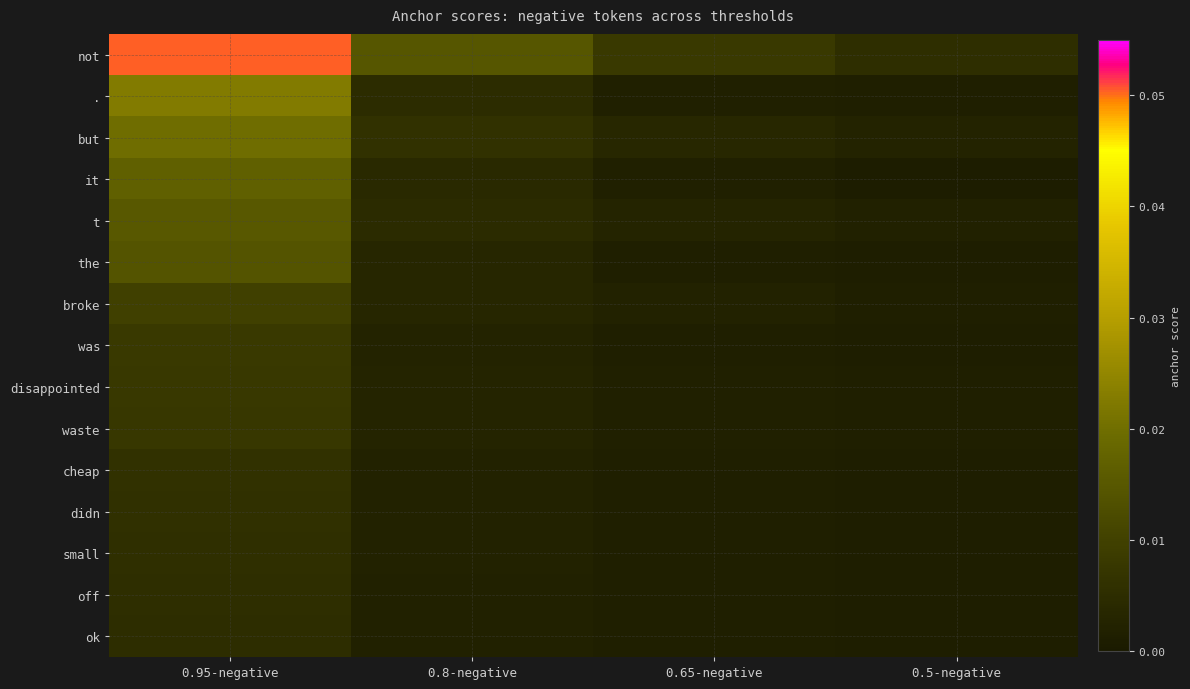

At which category is the sum across all series the highest?

0.95-negative